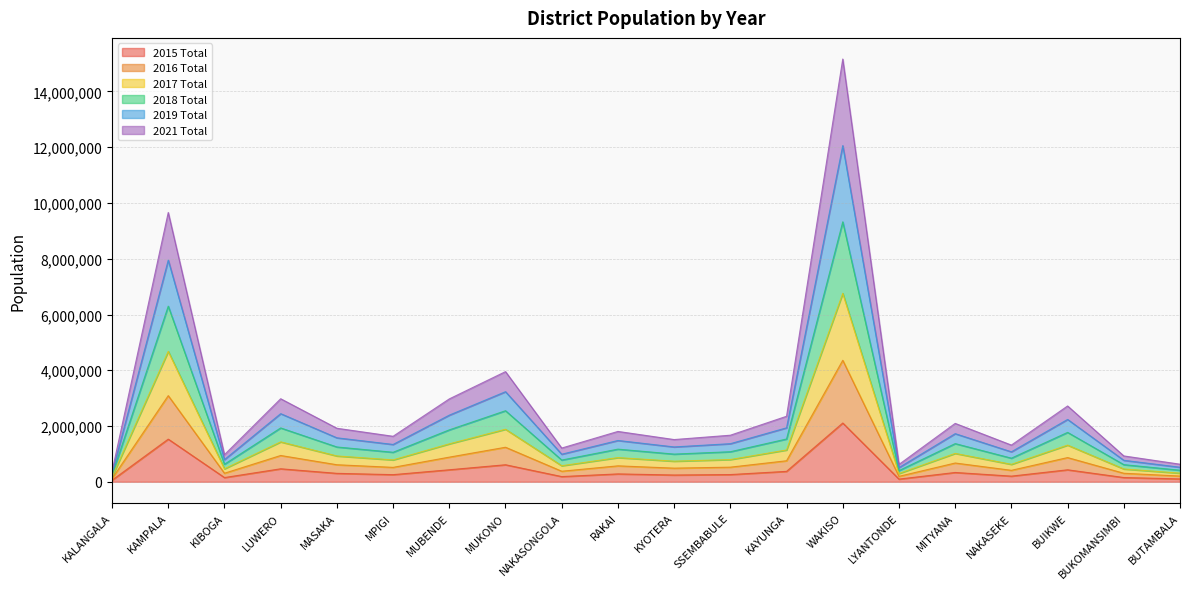

What is the total value across all series at MUBENDE?

2972700